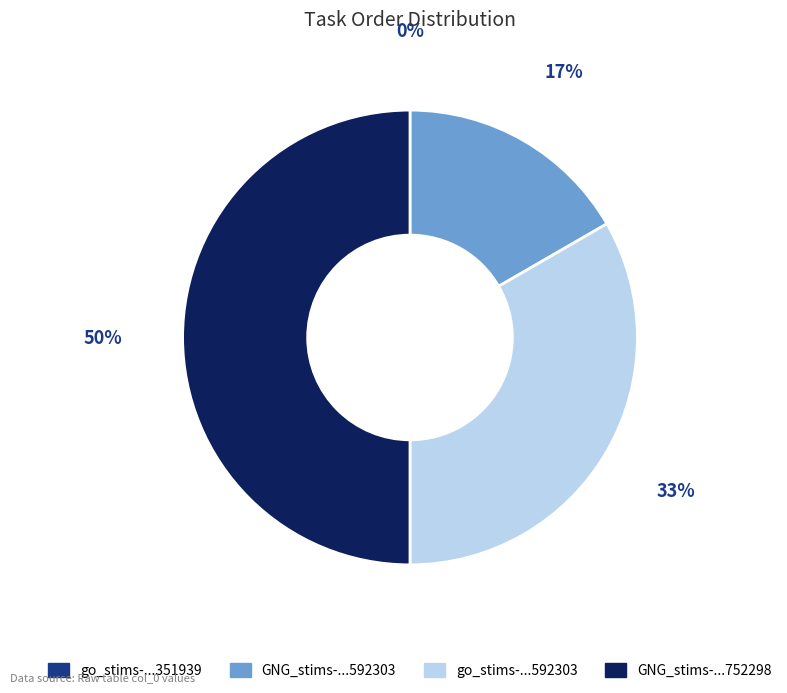

Which slice is the largest?

GNG_stims-16509961563752298.csv